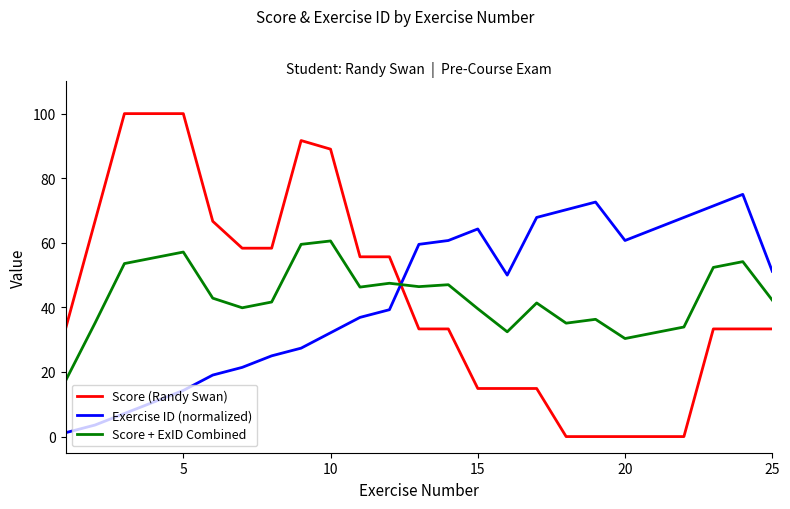

Which series has the widest spread of values?

Score (Randy Swan)